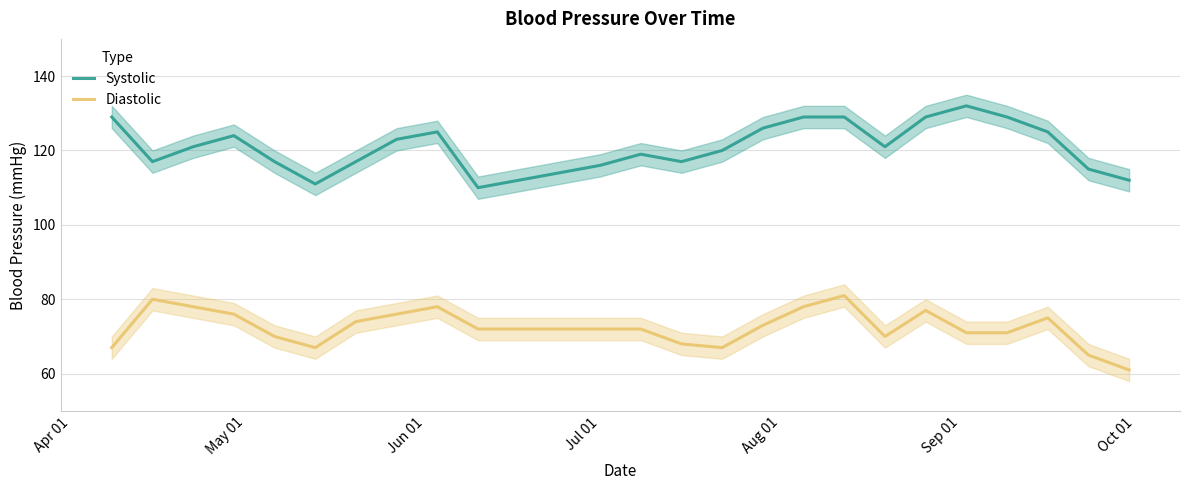

True or false: Systolic and Diastolic intersect in this chart.

False